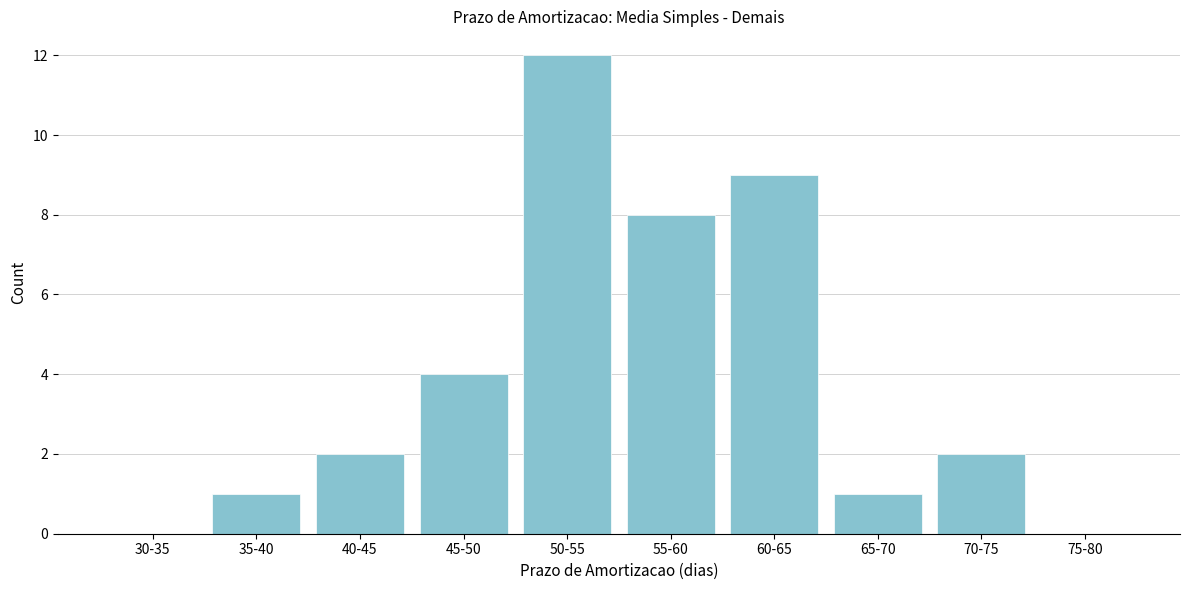

What is the sum of the values at 70-75 and 40-45?

4